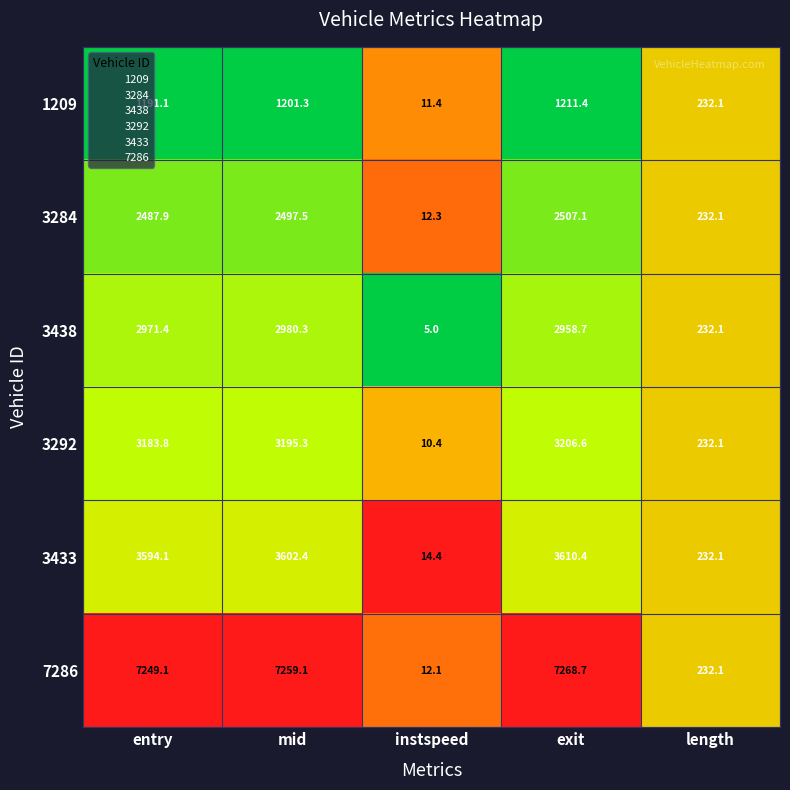

Is it true that 3438 equals 5.0 at instspeed?

True